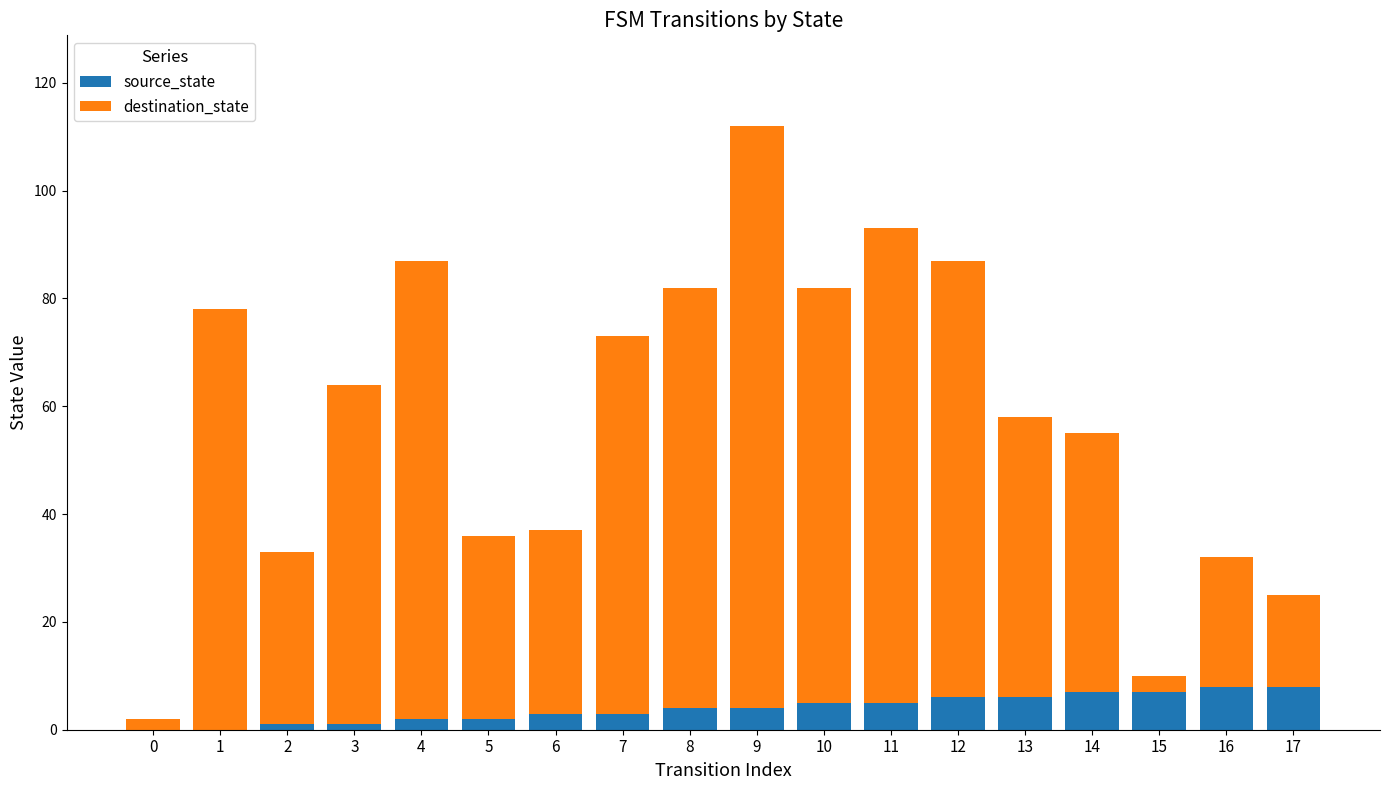

What is the sum of all source_state values?

72